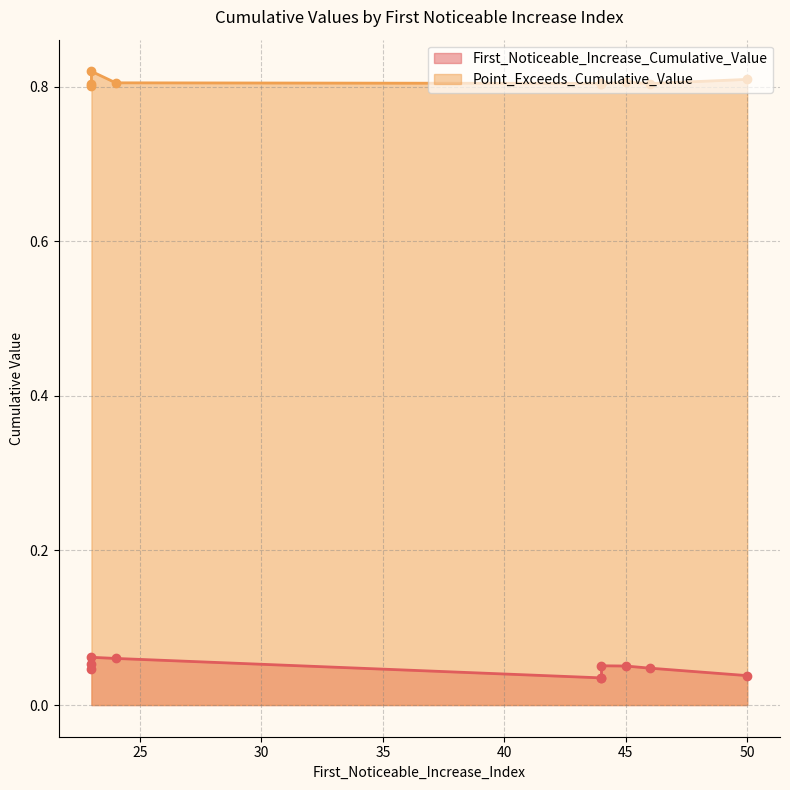

Which series has the largest range (max minus min)?

First_Noticeable_Increase_Cumulative_Value